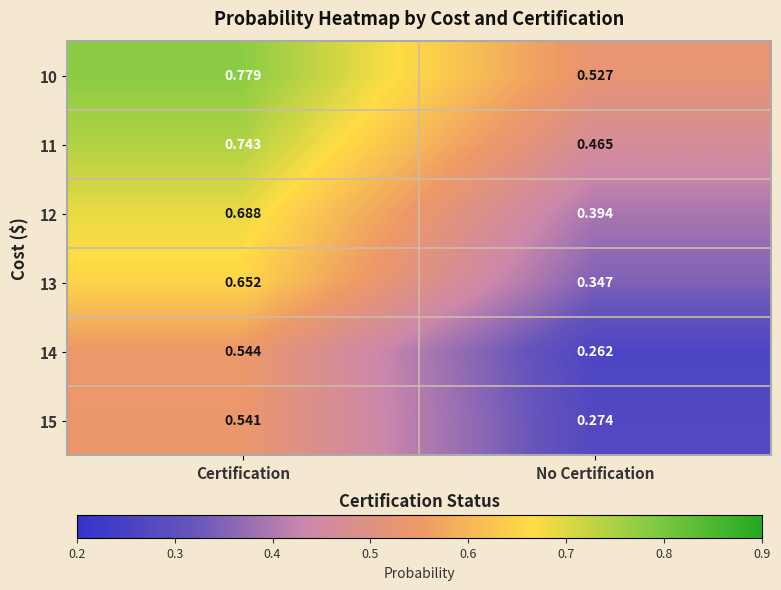

At which label does 14 reach its minimum?

No Certification